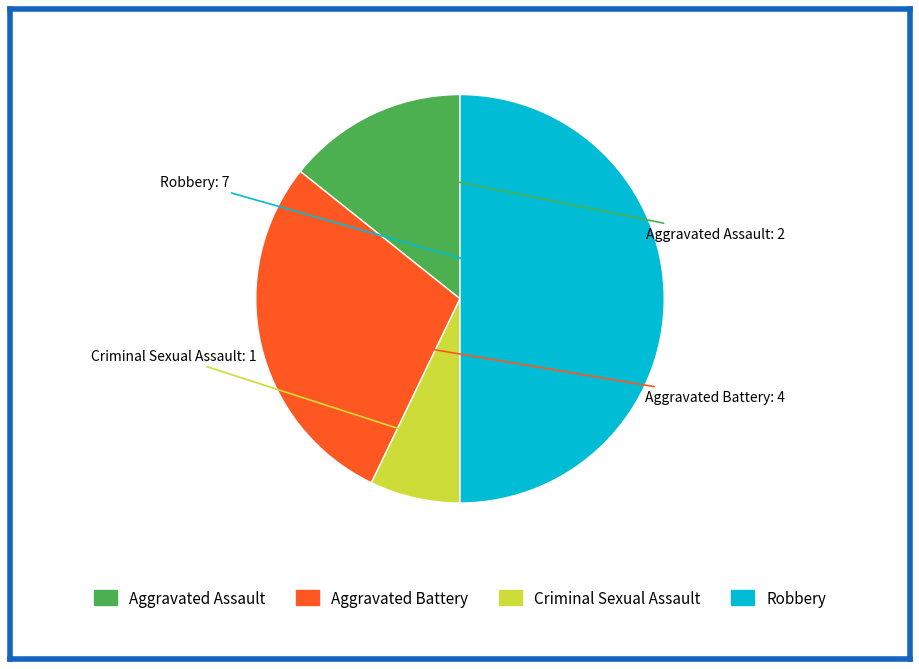

True or false: Aggravated Battery accounts for 23% of the total.

False